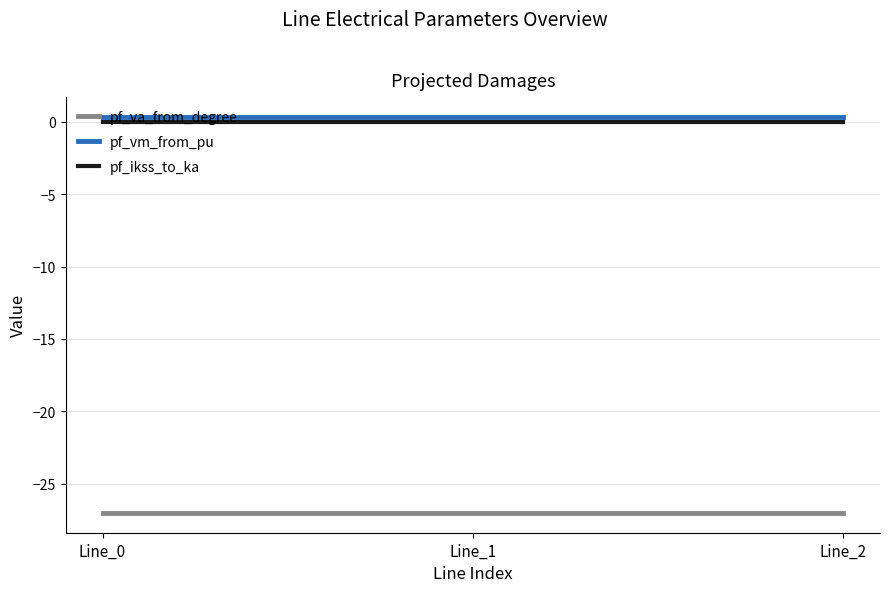

What is the highest value of the pf_va_from_degree series?

-27.0